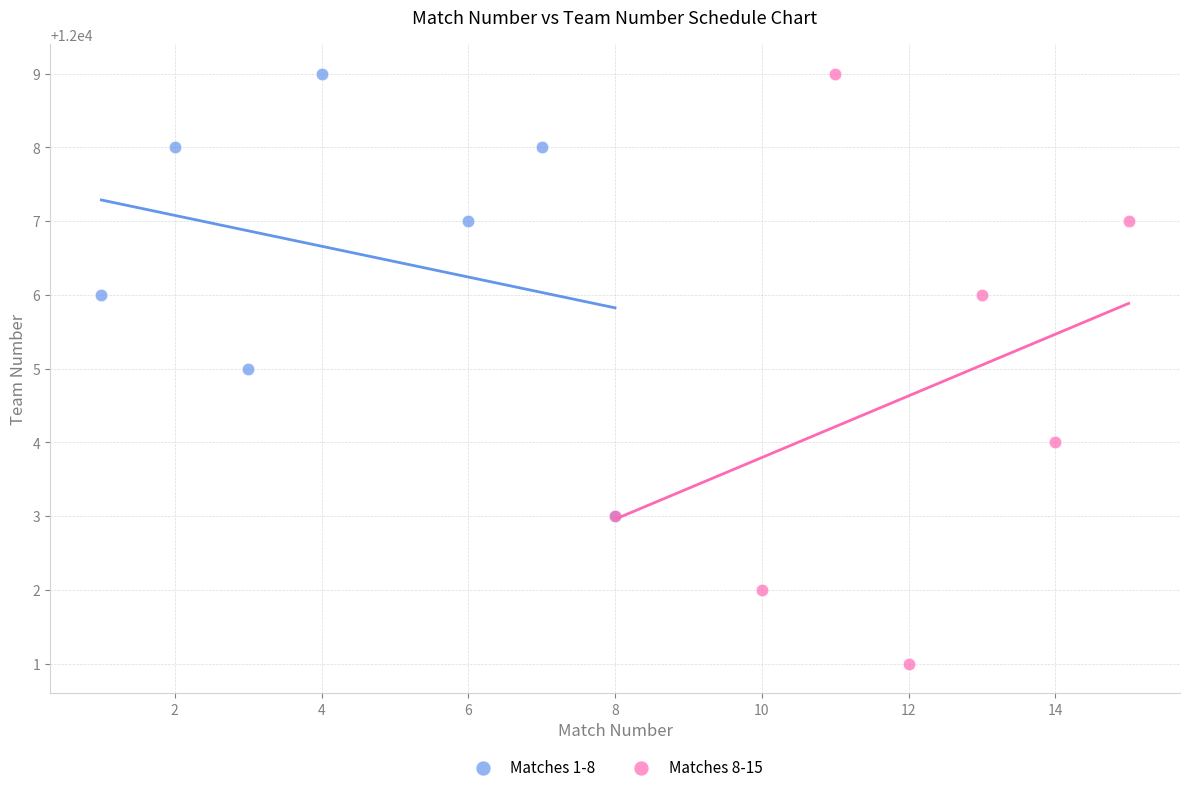

Which series contains the lowest Y value?

Matches 8-15